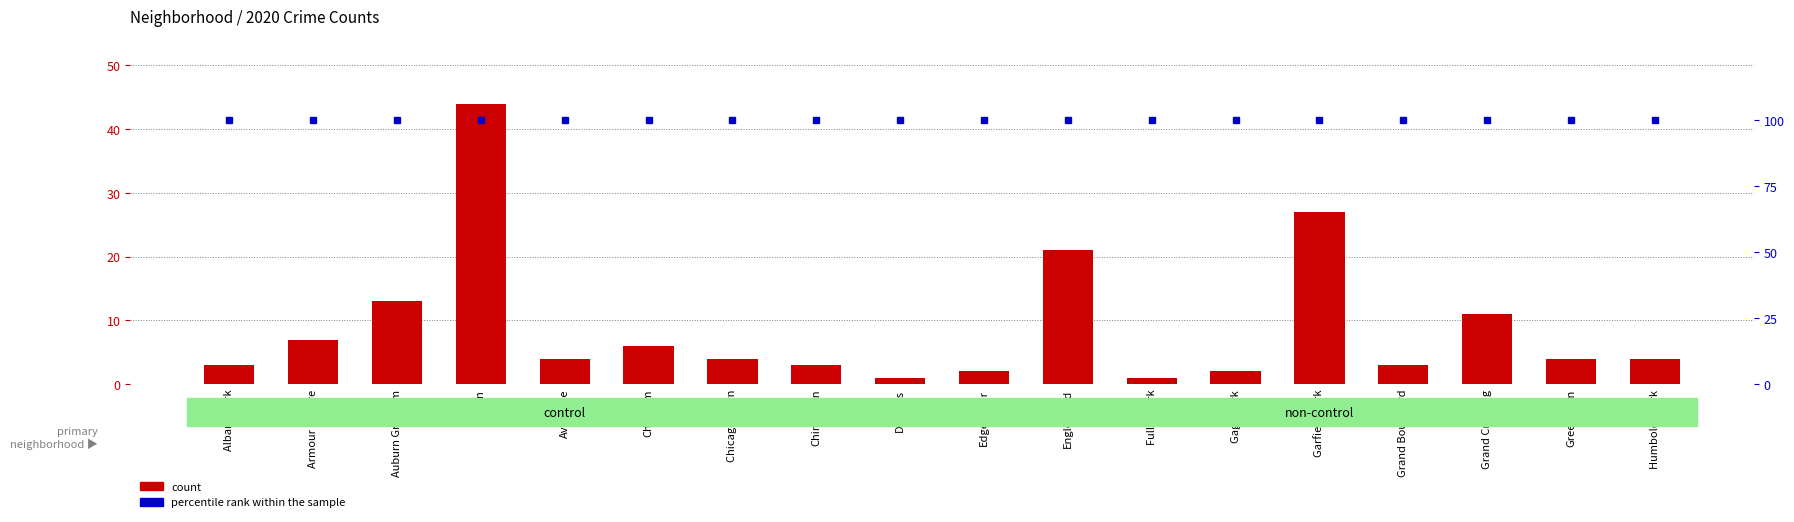

What is the lowest value of the percentile rank within the sample series?

100